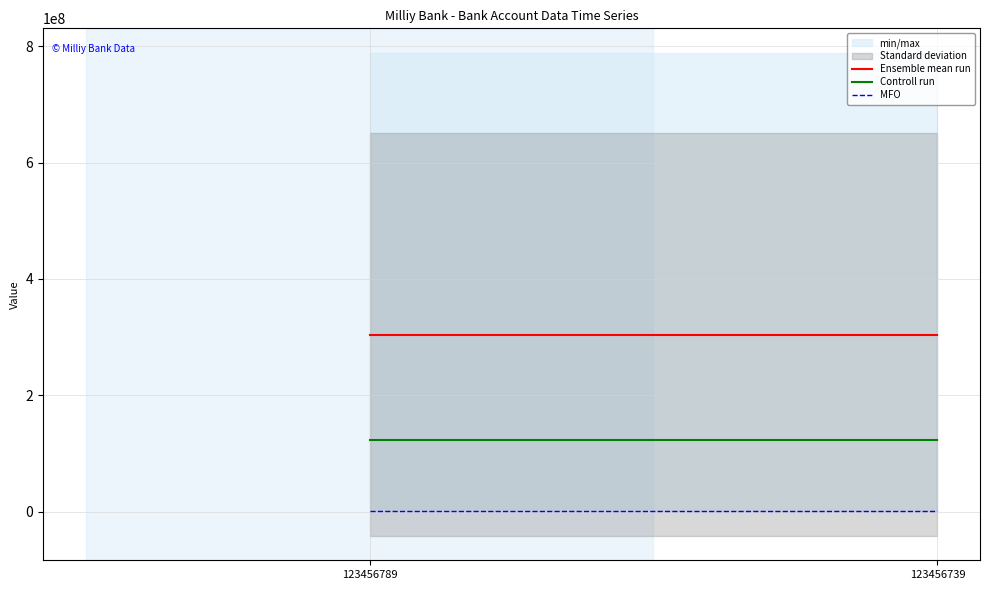

How many lines are shown in the chart?

3